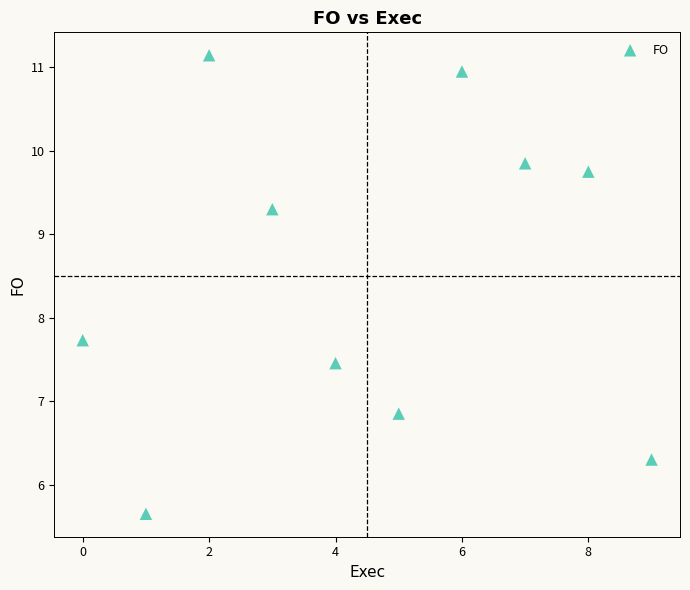

What Y value in the scatter plot is closest to 8?

7.7